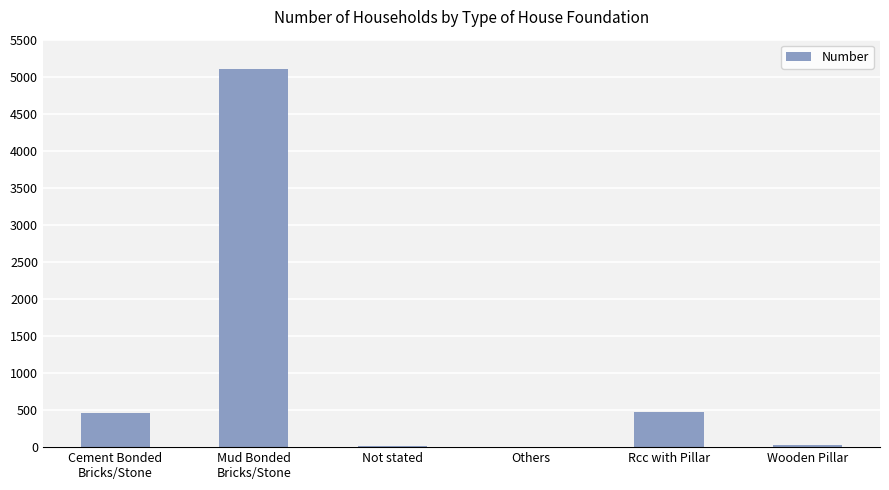

At which label is the value closest to 2554?

Rcc with Pillar